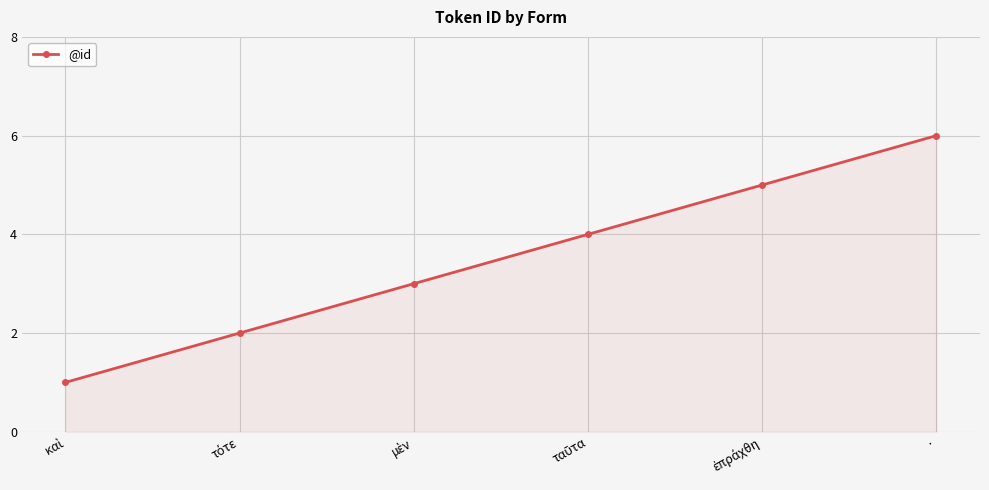

Which category has the highest value across all series?

·